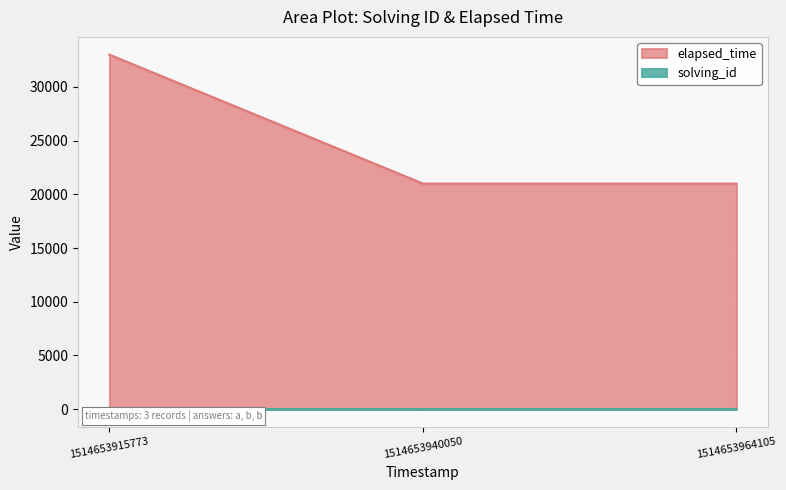

What is the sum of all solving_id values?

6